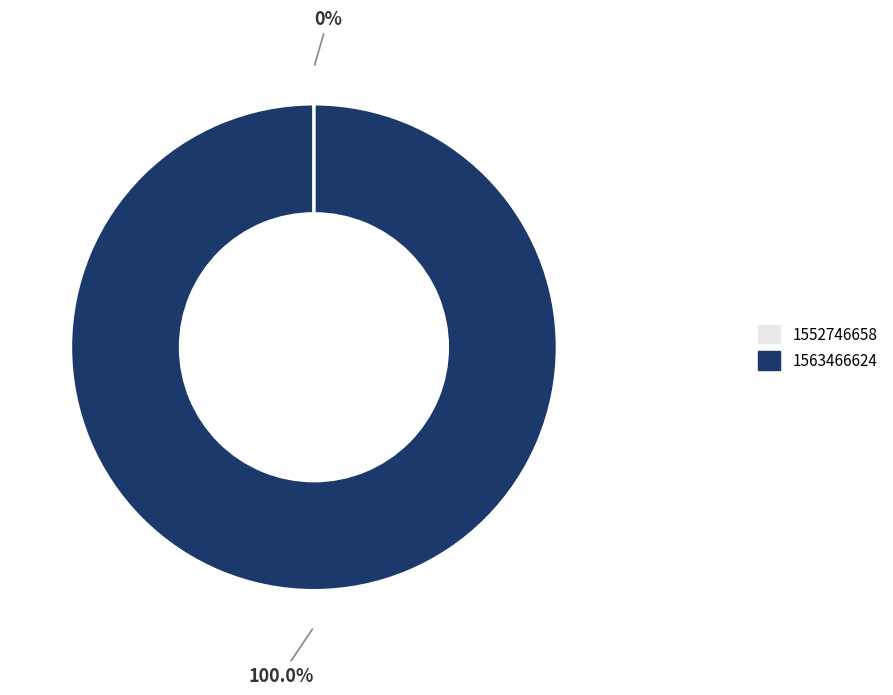

What is the largest slice in the pie chart?

1563466624